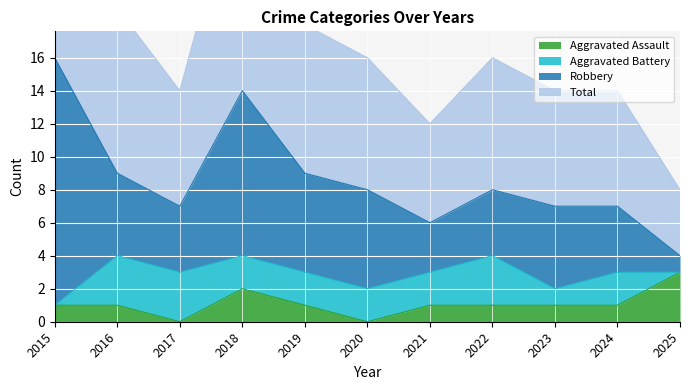

What is the difference between the second highest and minimum values in the Aggravated Assault series?

2